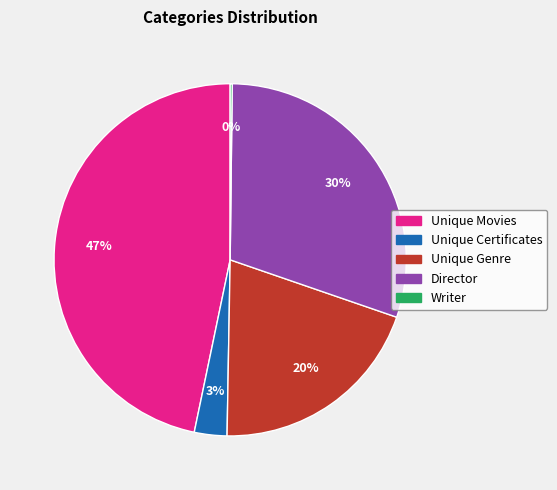

True or false: Unique Genre accounts for 20% of the total.

True